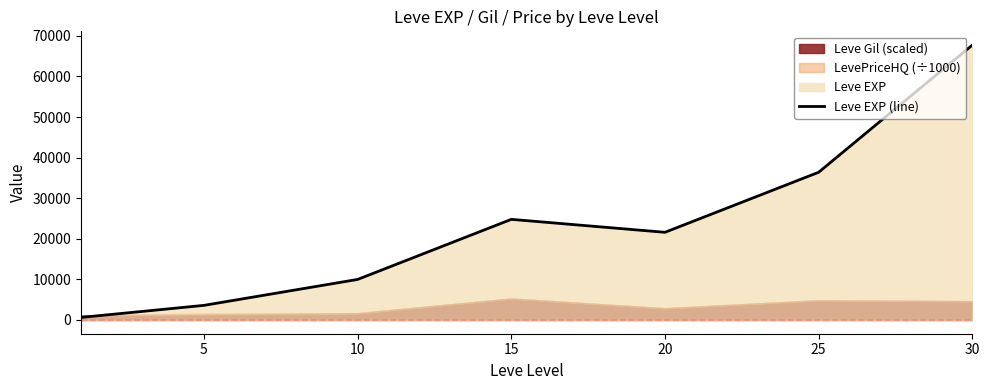

What is the approximate value at 10?

9990